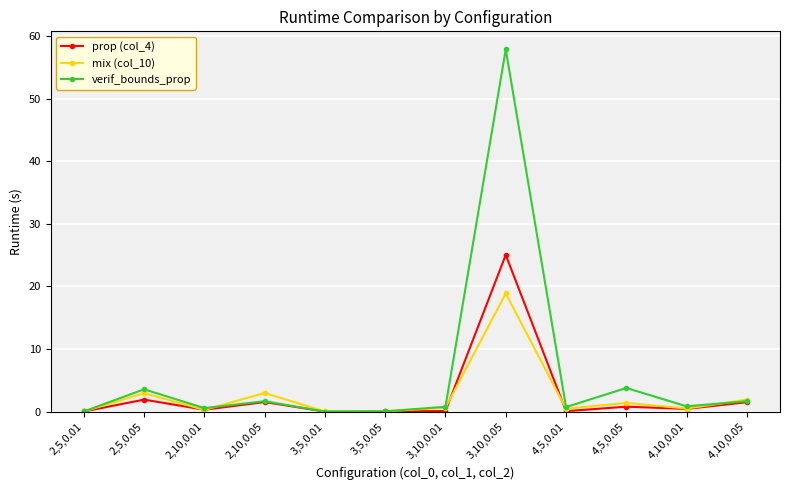

What is the maximum value for prop (col_4)?

25.0